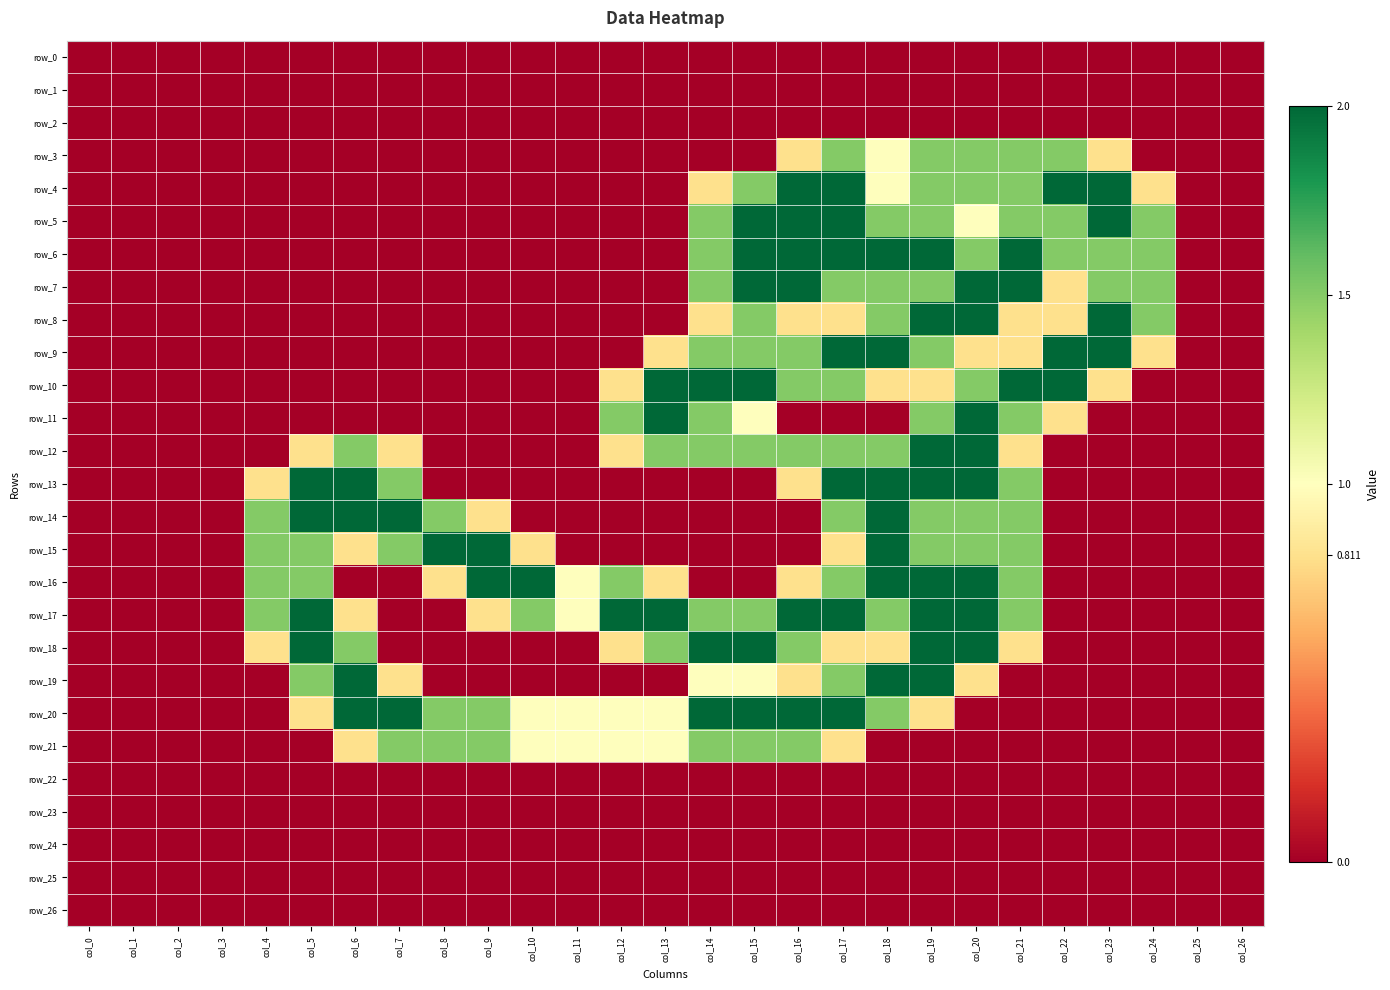

Rank the series at col_17 from lowest to highest value.

row_0, row_1, row_2, row_11, row_22, row_23, row_24, row_25, row_26, row_8, row_15, row_18, row_21, row_3, row_7, row_10, row_12, row_14, row_16, row_19, row_4, row_5, row_6, row_9, row_13, row_17, row_20